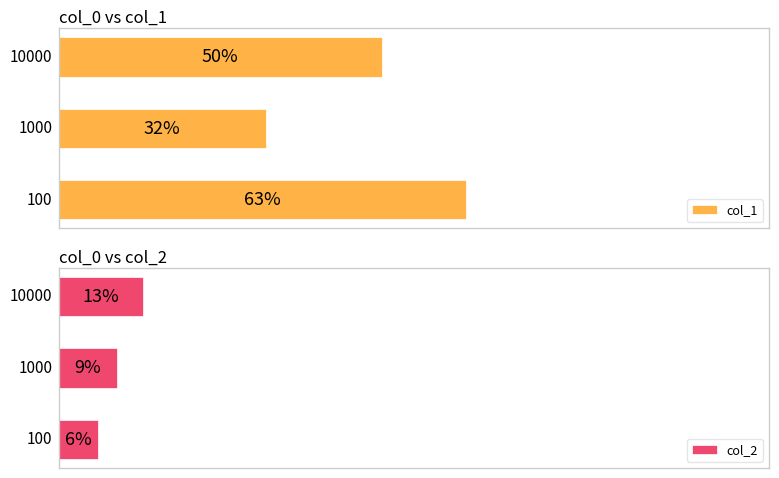

Reading left to right, list all the values displayed in this chart.

col_1: 0=63	1=32	2=50
col_2: 0=6	1=9	2=13